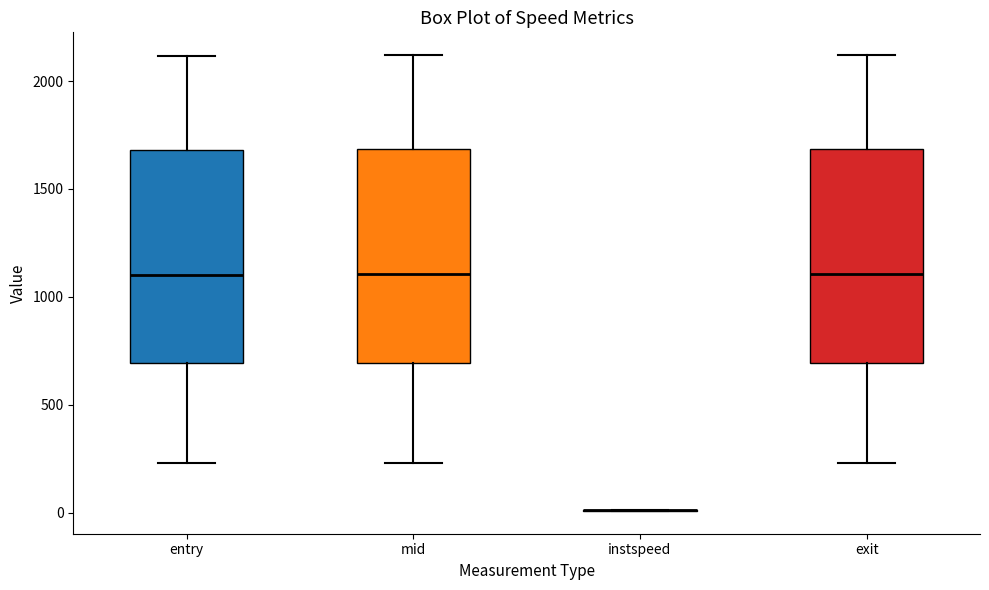

Reading left to right, transcribe this box plot: for each box, give where its median line is, the range the box spans, and where its two whiskers end, as read against the y-axis. The values are not printed on the chart, so give them approximately, as read against the axis.

entry: median 1100, box 700 to 1700, whiskers 250 to 2100
mid: median 1100, box 700 to 1700, whiskers 250 to 2100
instspeed: box collapsed to a line at 0, whiskers 0 to 0
exit: median 1100, box 700 to 1700, whiskers 250 to 2100